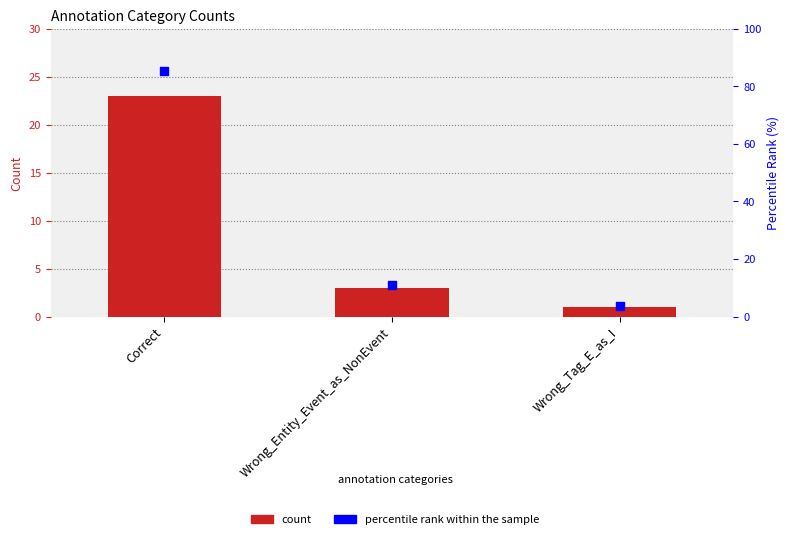

Which series contains the lowest Y value?

count